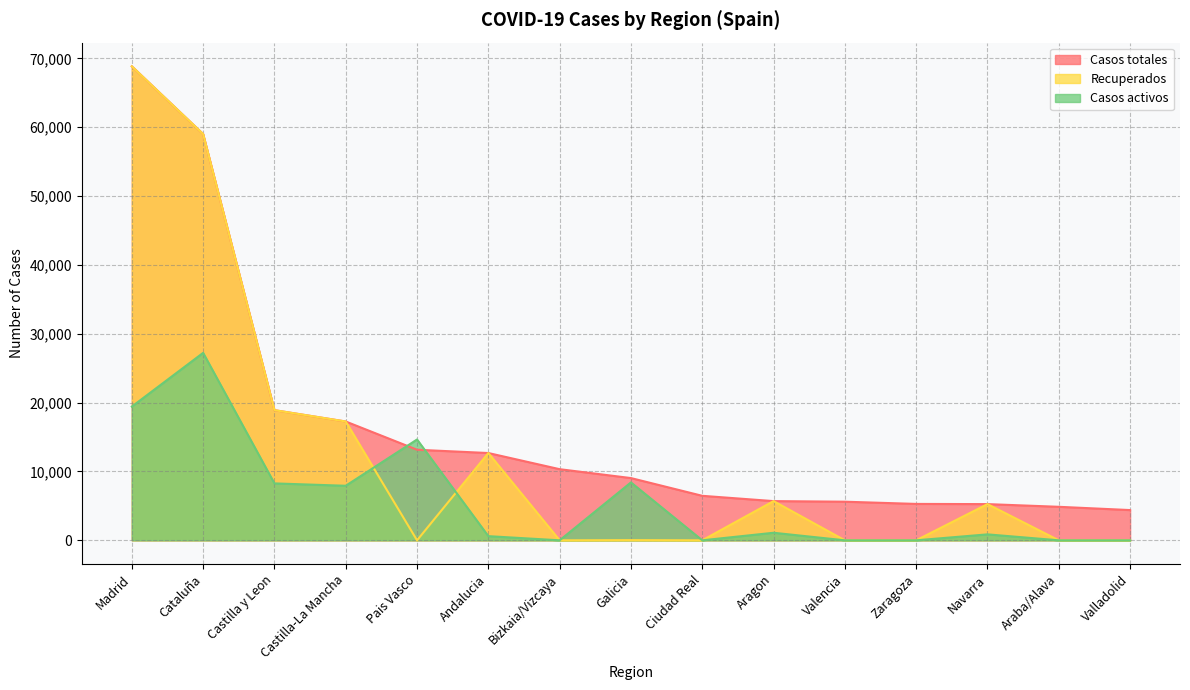

What is the total value across all series at Aragon?

12487